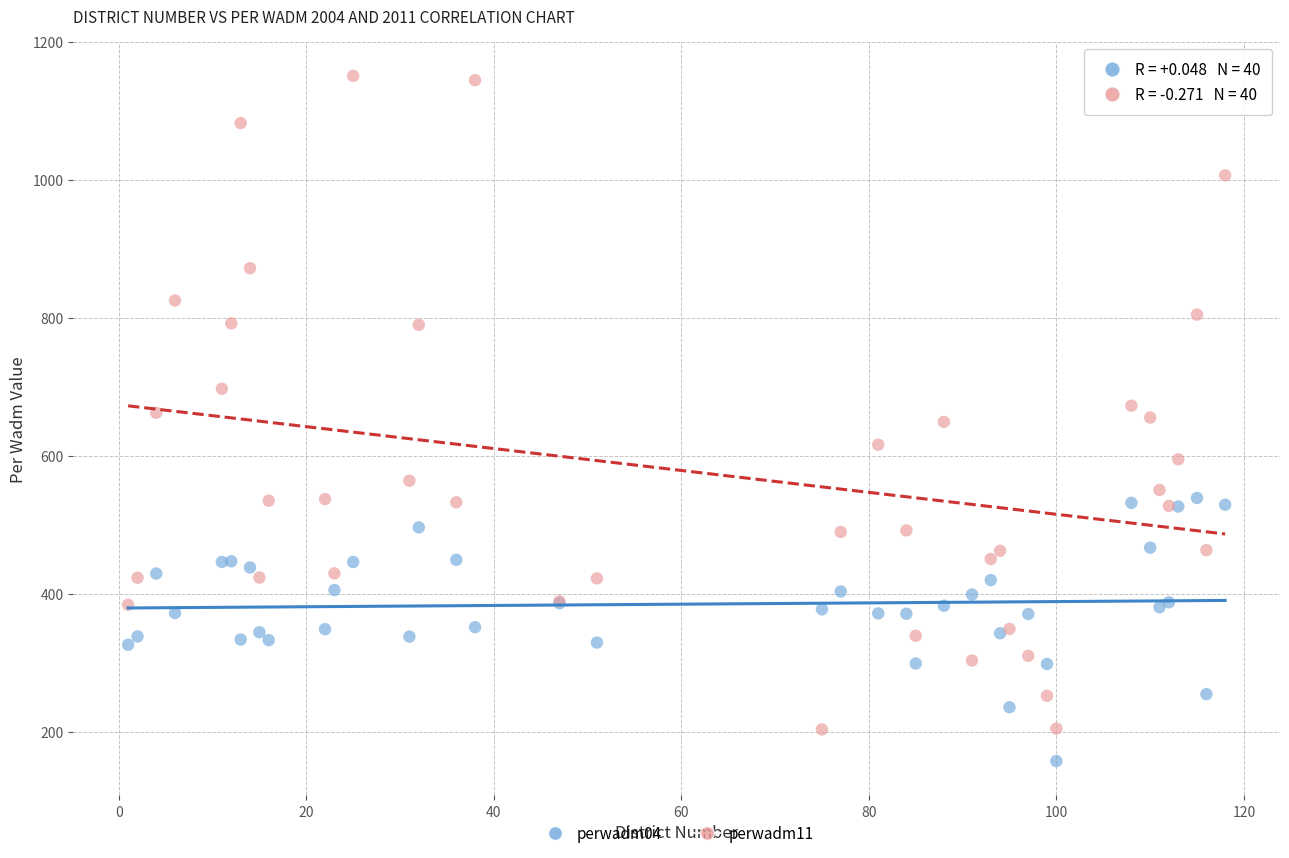

Which series contains the lowest Y value?

perwadm04